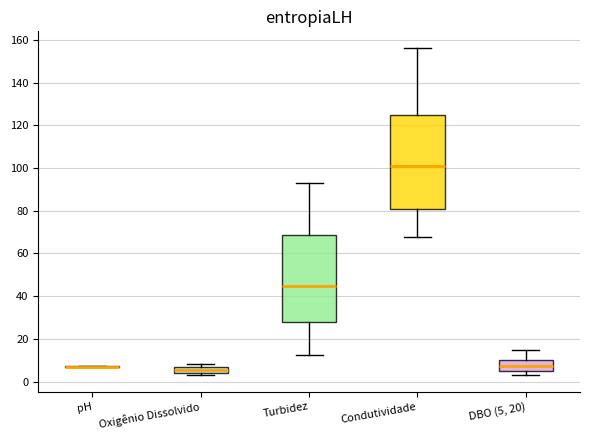

Which box is the tallest, from its lower edge to its upper edge?

Condutividade